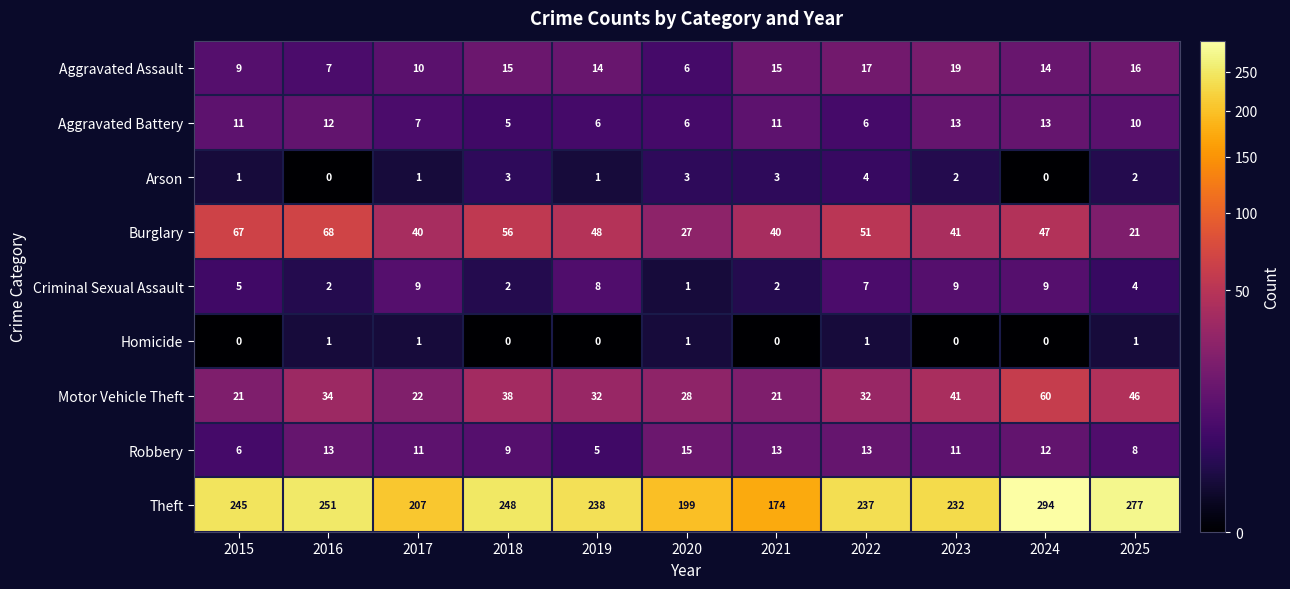

What is the greatest value displayed?

294